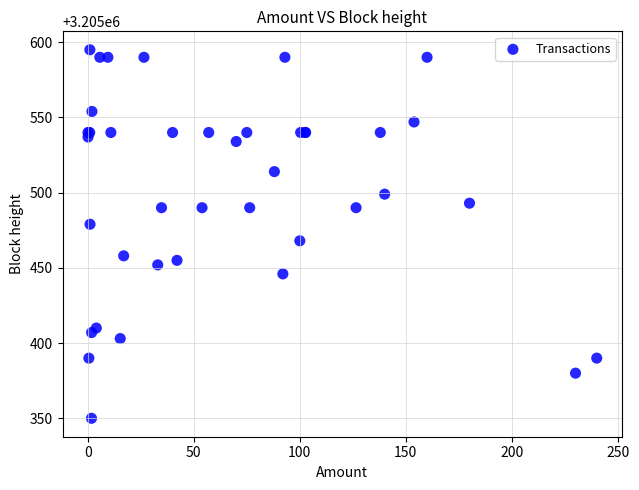

What Y value in the scatter plot is closest to 3205472?

3205468